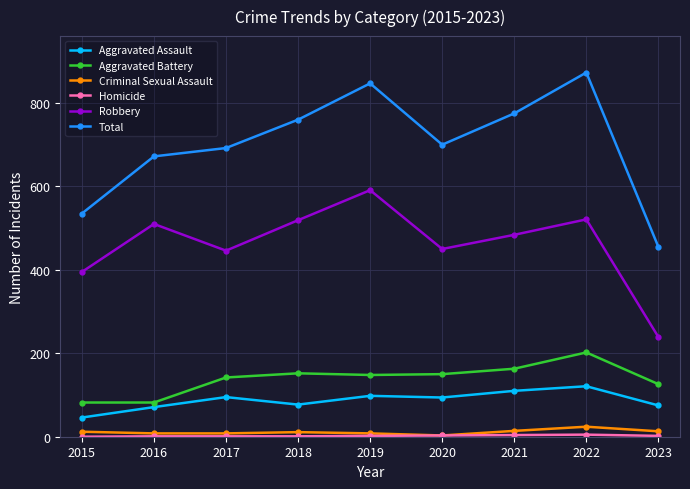

What is the value of the Aggravated Assault point at the 3rd from the left?

95